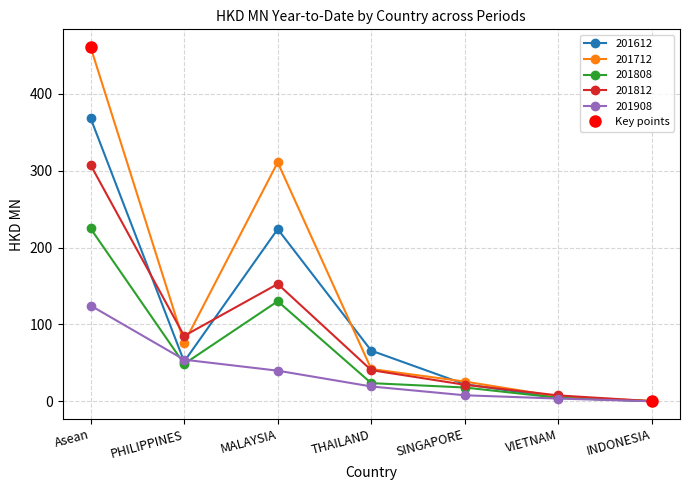

Does the chart display data point markers on the line(s)?

Yes